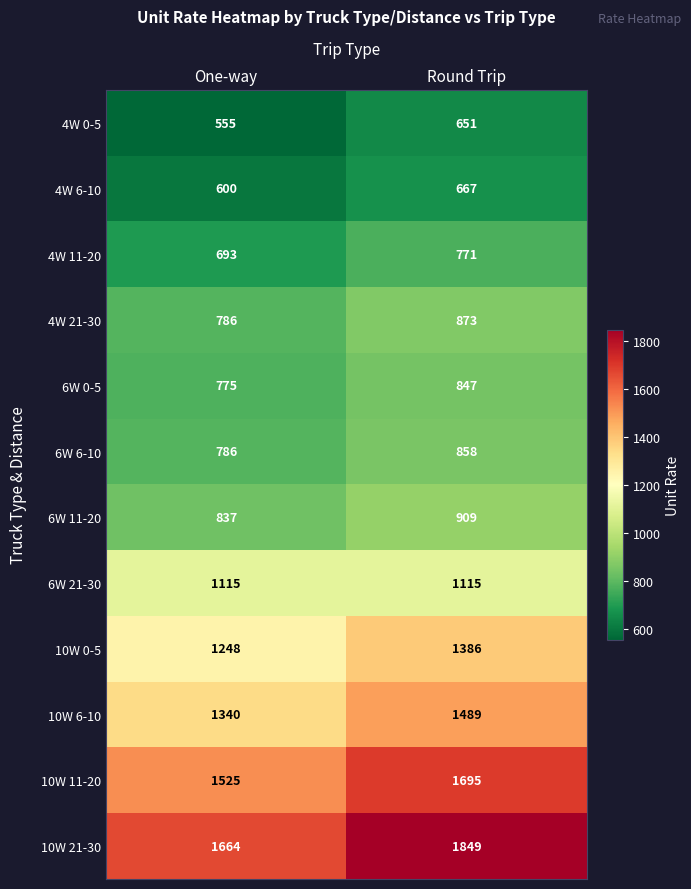

At which category is the sum across all series the highest?

Round Trip